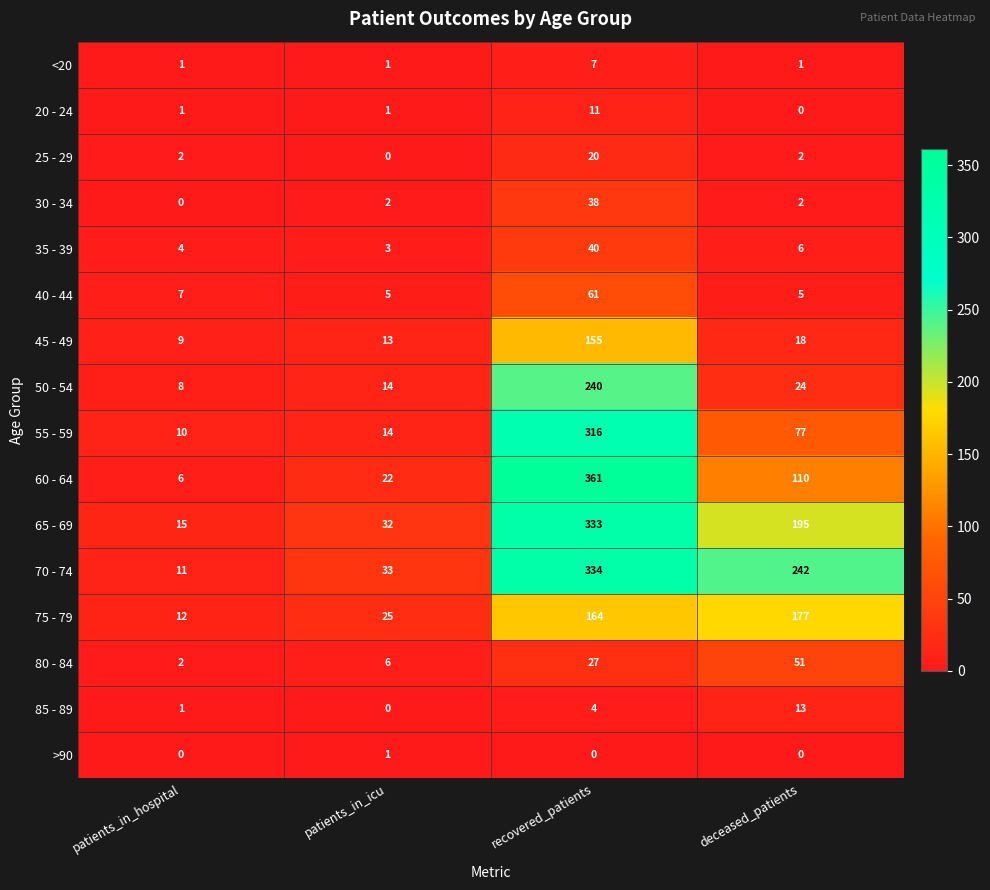

Count the number of data series in this chart.

16